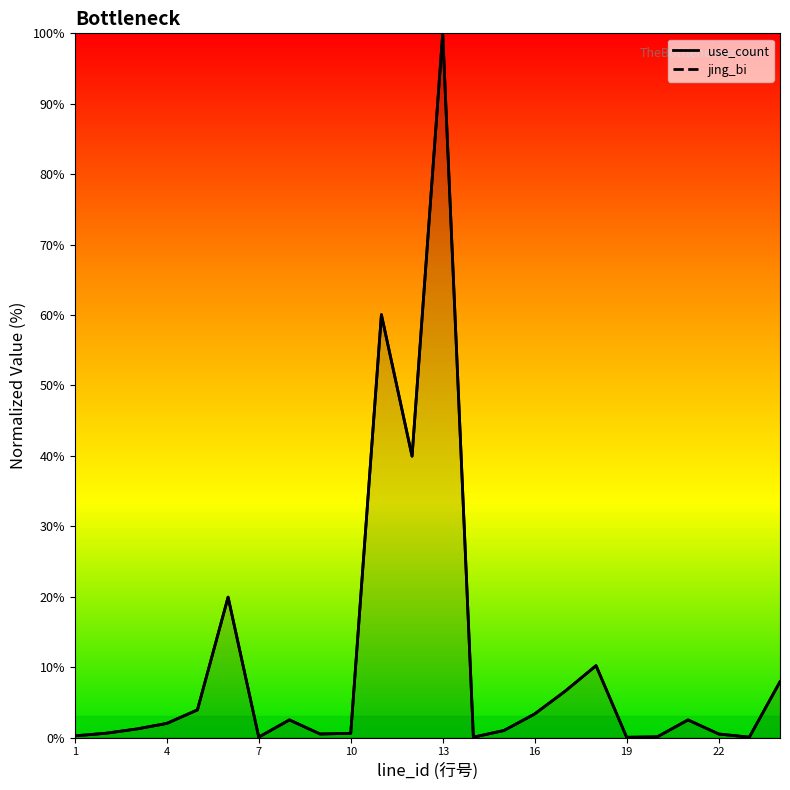

Reading right to left, list all the values displayed in this chart.

use_count: 7.9	0.1	0.5	2.5	0.1	0.0	10.2	6.6	3.4	1.0	0.1	100.0	40.0	60.0	0.6	0.5	2.5	0.1	19.9	3.9	2.0	1.2	0.6	0.2
jing_bi: 7.9	0.1	0.5	2.5	0.1	0.0	10.2	6.6	3.4	1.0	0.1	100.0	40.0	60.0	0.6	0.5	2.5	0.1	19.9	3.9	2.0	1.2	0.6	0.2